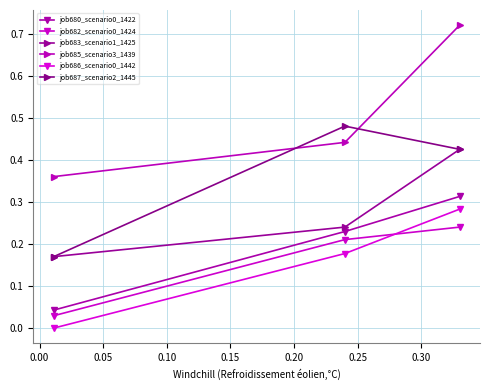

What is the sum of all job685_scenario3_1439 values?

1.5